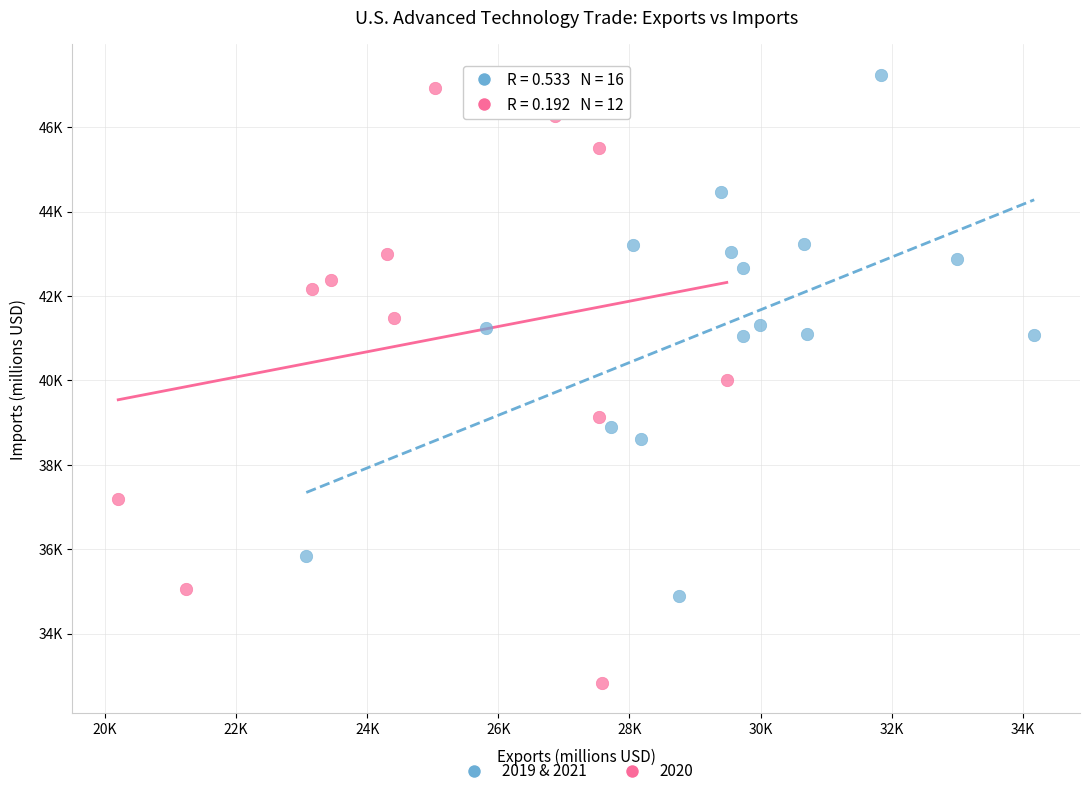

What are all the series names shown in the legend?

2019 & 2021, 2020